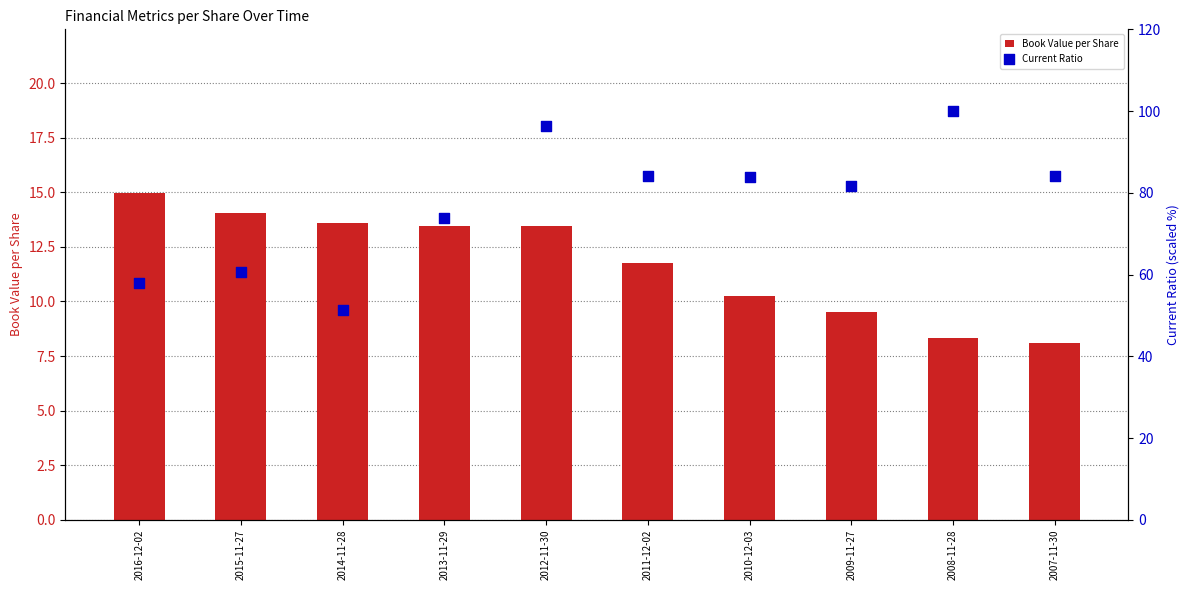

Which series has the largest Y range (max minus min)?

Current Ratio